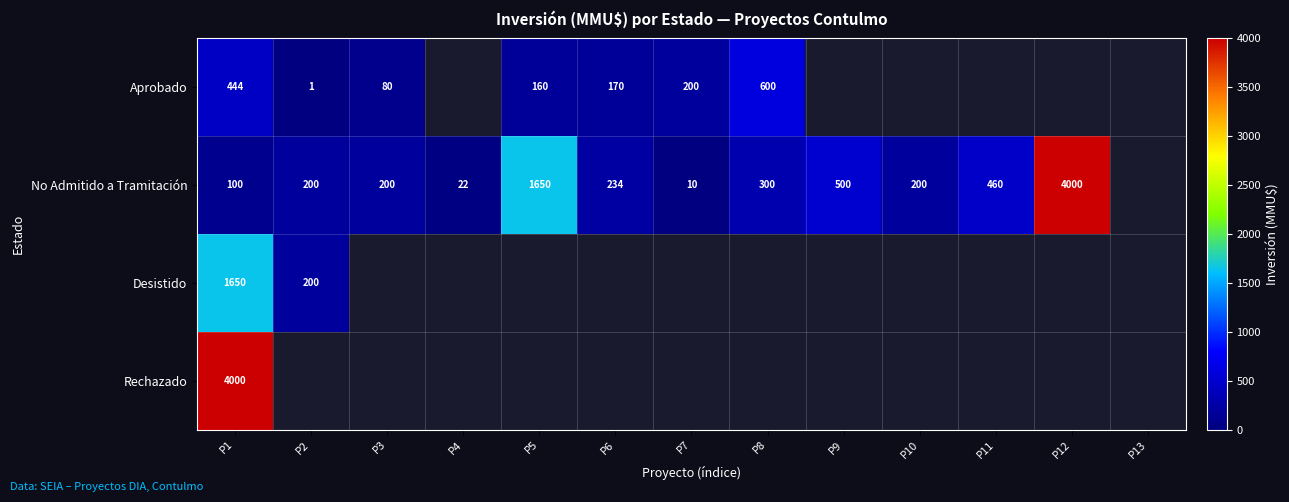

Is it true that Rechazado equals 4000 at P1?

True